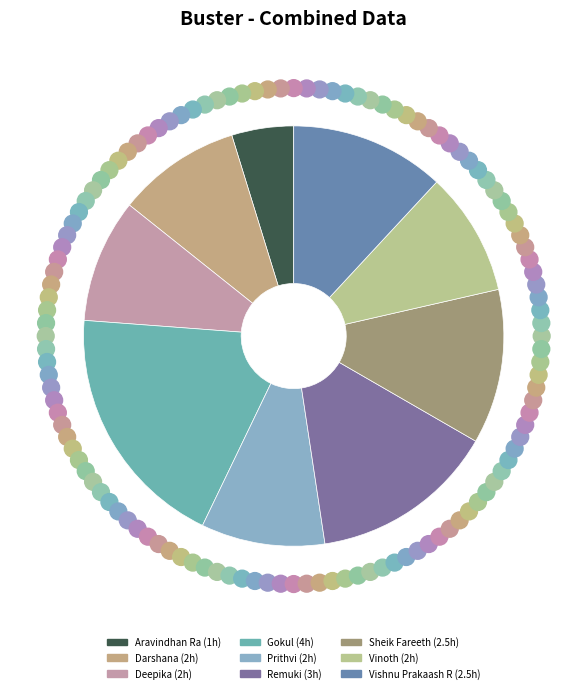

Is there a majority slice in this chart?

No